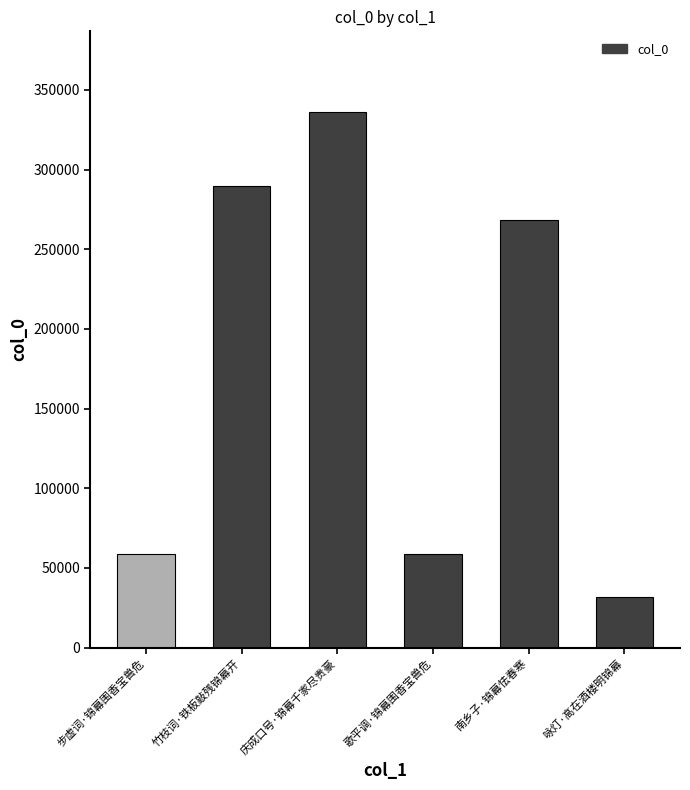

True or false: the data shows 31444 at 咏灯·高在酒楼明锦幕.

True